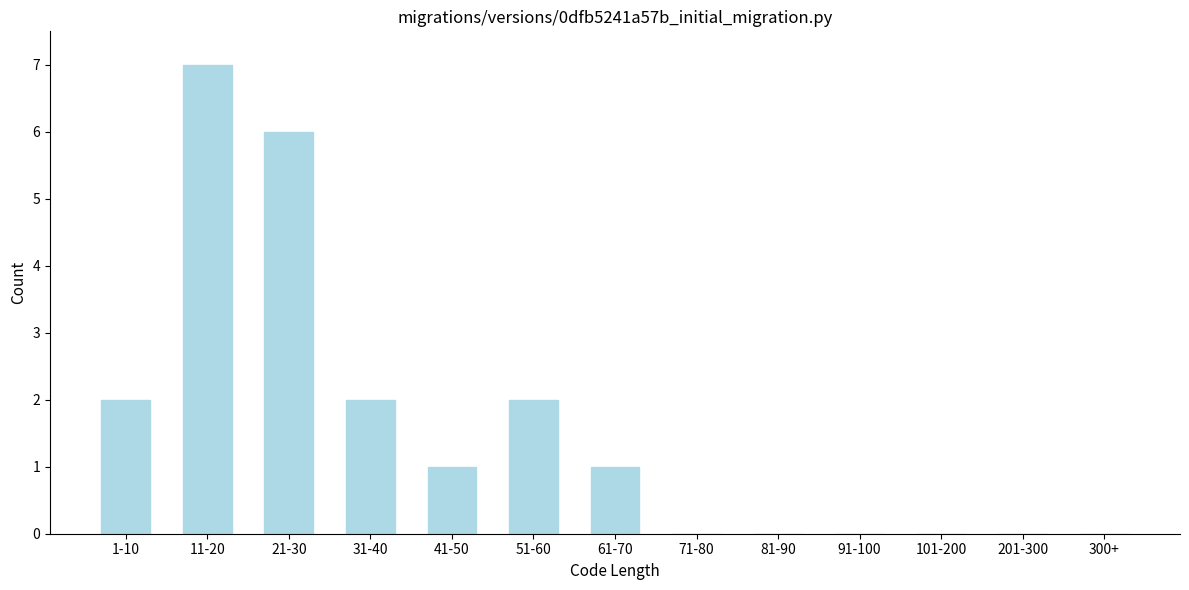

Reading left to right, what are all the values shown in this chart?

1-10=2	11-20=7	21-30=6	31-40=2	41-50=1	51-60=2	61-70=1	71-80=0	81-90=0	91-100=0	101-200=0	201-300=0	300+=0